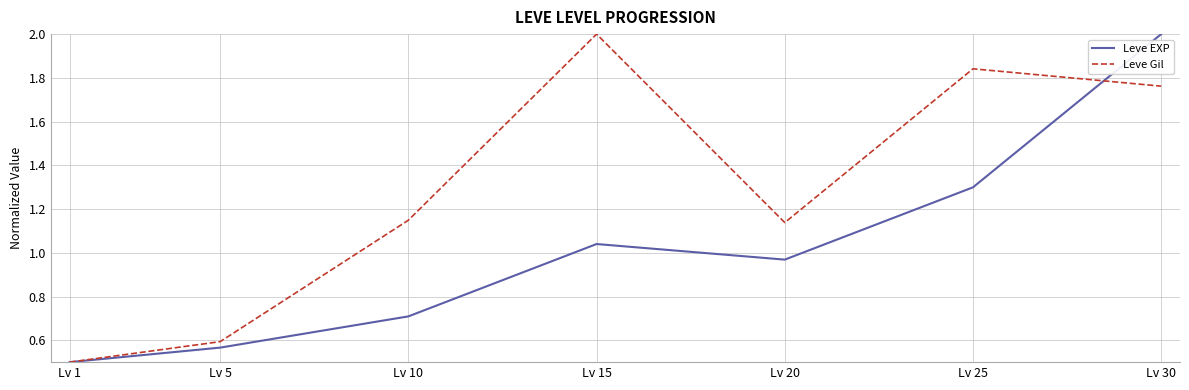

Is the value of Leve Gil at Lv 5 greater than the value of Leve EXP at Lv 5?

Yes